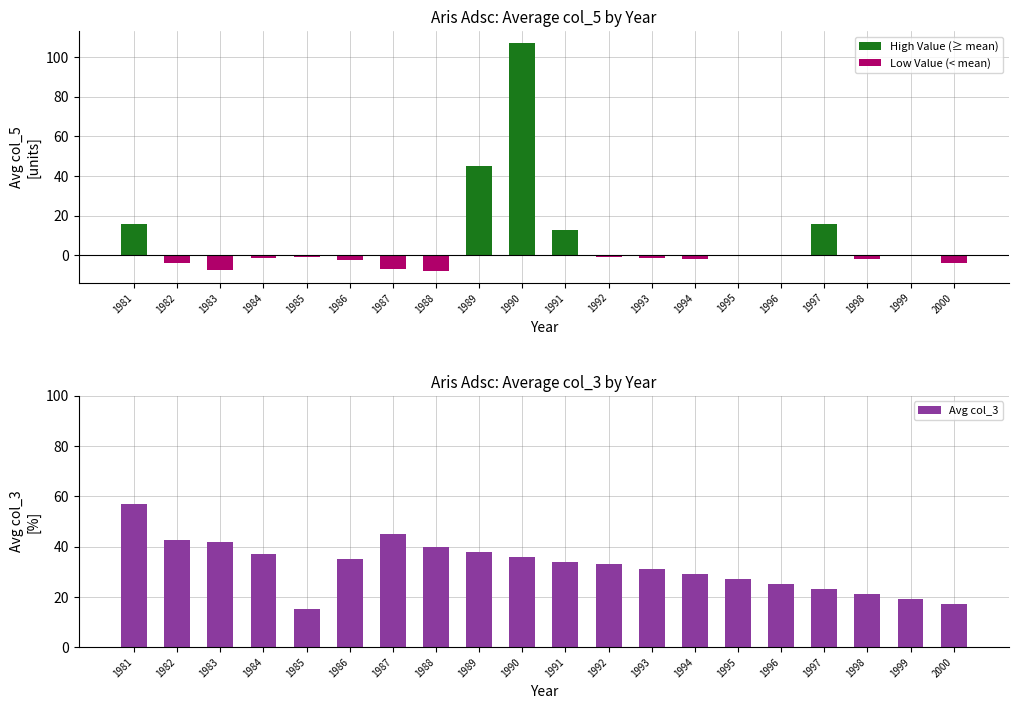

Are the bars grouped side by side (vs. stacked)?

Yes